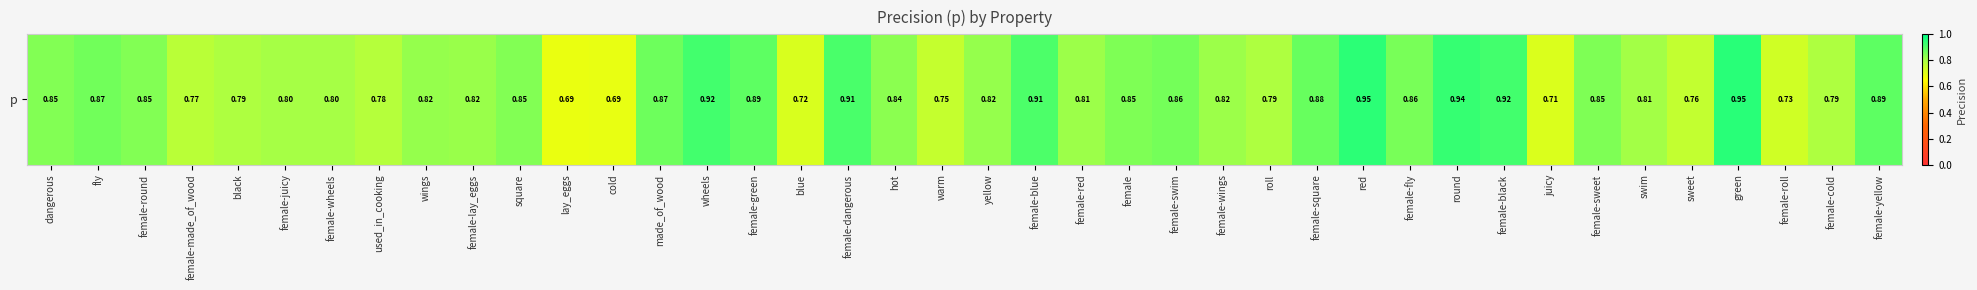

The chart shows a value of 0.3 at made_of_wood. True or false?

False